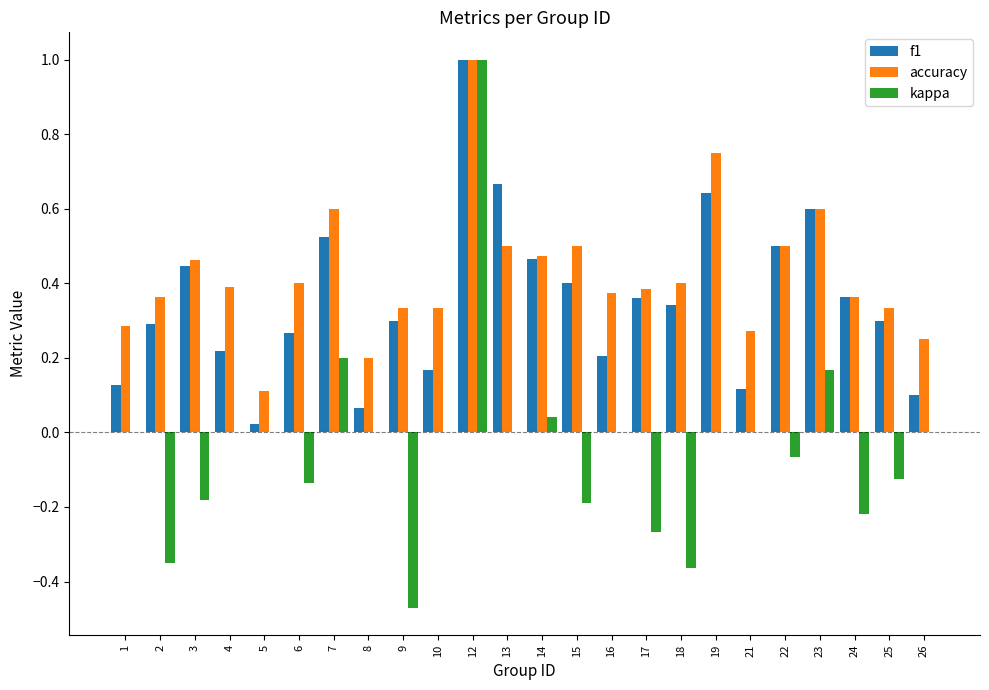

Is the value of kappa at 16 greater than the value of accuracy at 19?

No